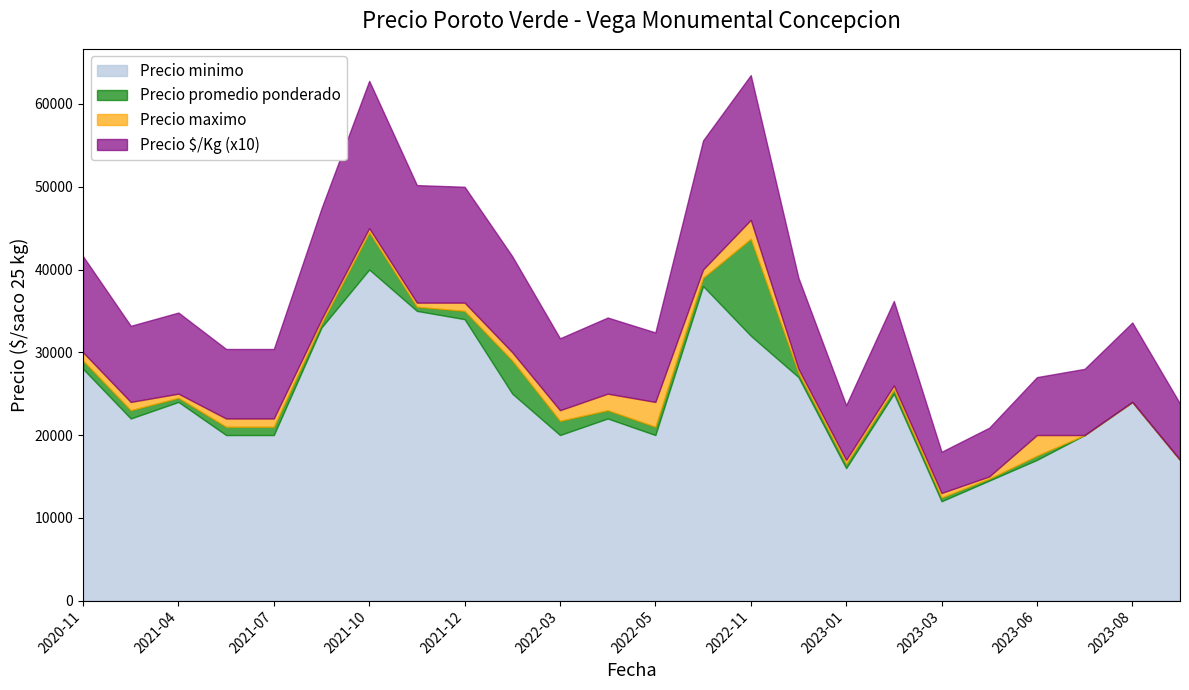

What is the difference between the highest and lowest values at 2022-02?

28840